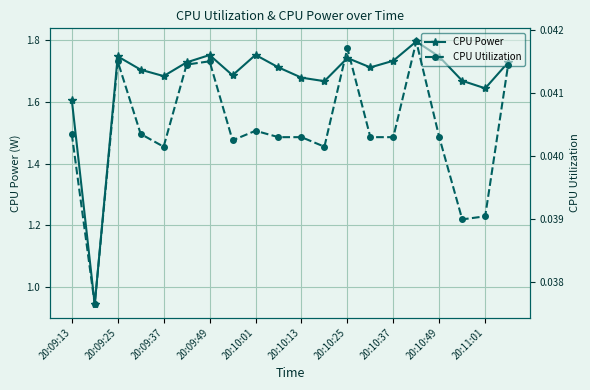

How many interior local valleys does the CPU Utilization series have?

5